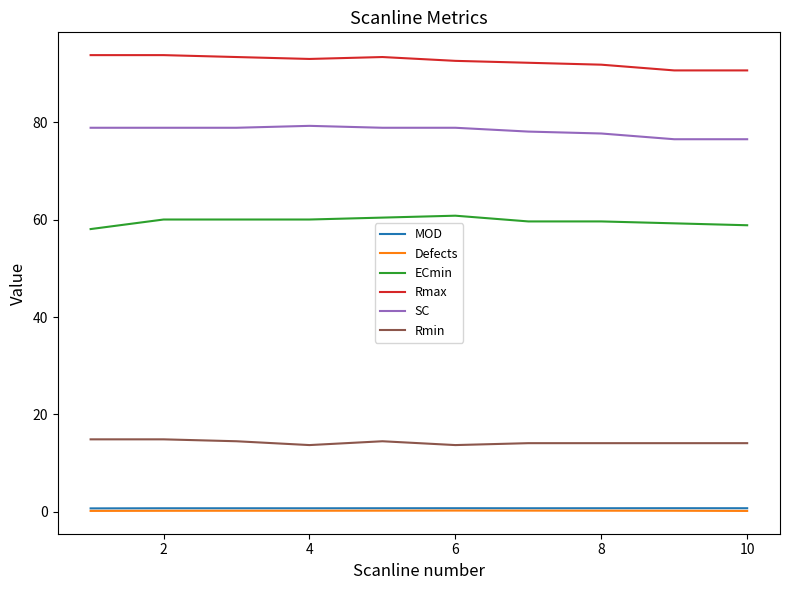

Which series has the largest total across all categories?

Rmax